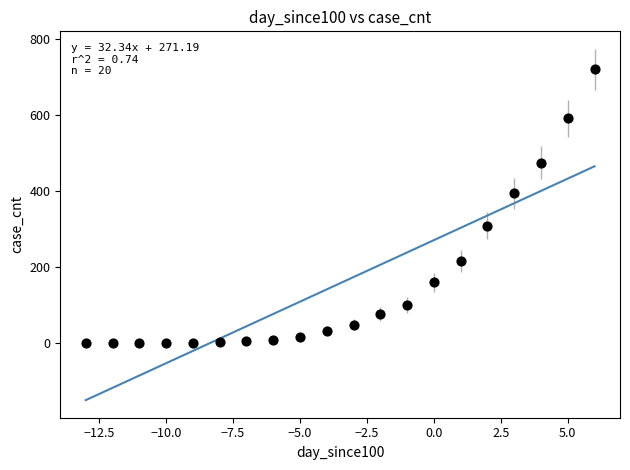

What is the range of Y values (max minus min)?

720